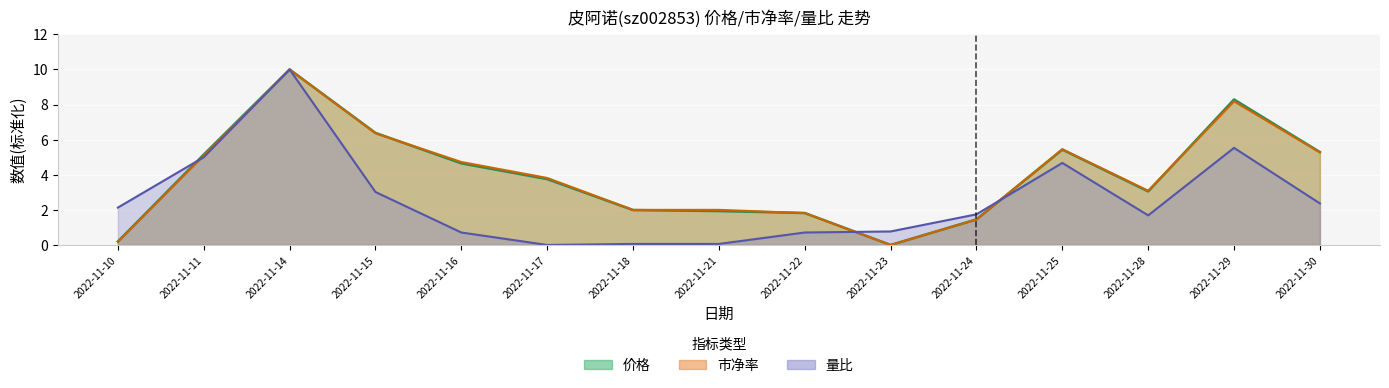

What is the difference between the 量比 values at 2022-11-25 and 2022-11-17?

4.7